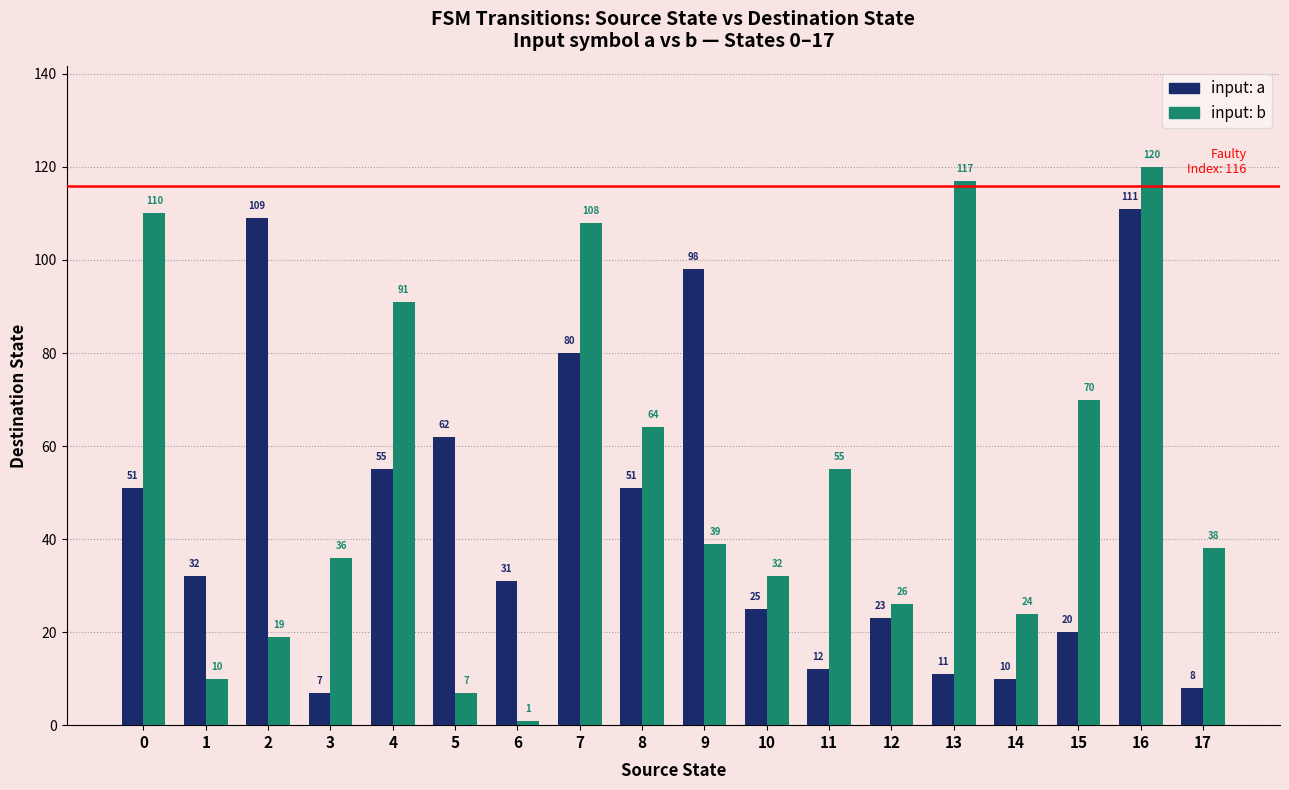

Reading left to right, extract all data points from this chart.

input: a: 51	32	109	7	55	62	31	80	51	98	25	12	23	11	10	20	111	8
input: b: 110	10	19	36	91	7	1	108	64	39	32	55	26	117	24	70	120	38